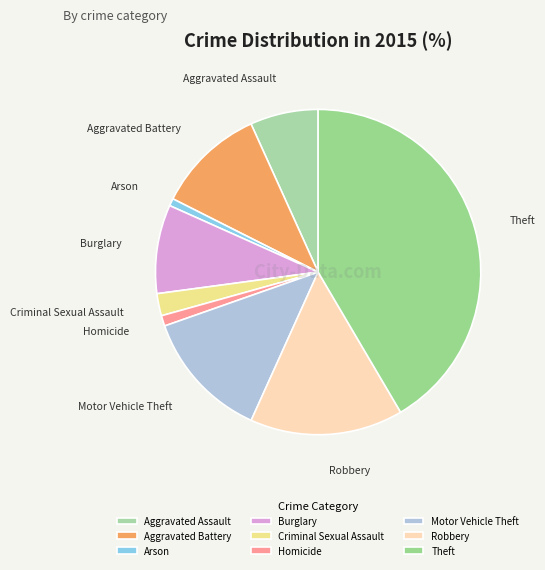

How many segments does this pie chart have?

9